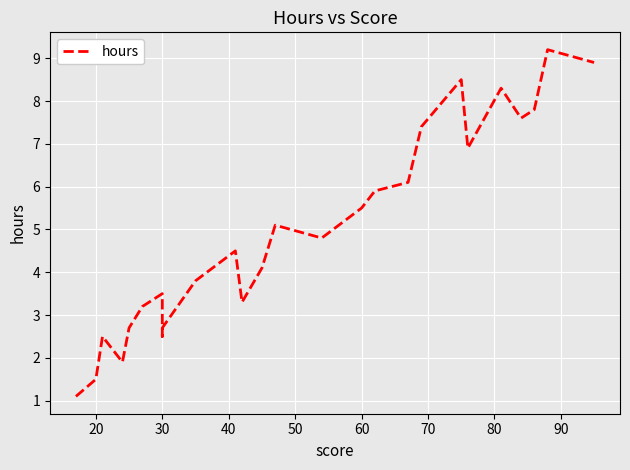

What is the value of the 26th point from the left?

9.2